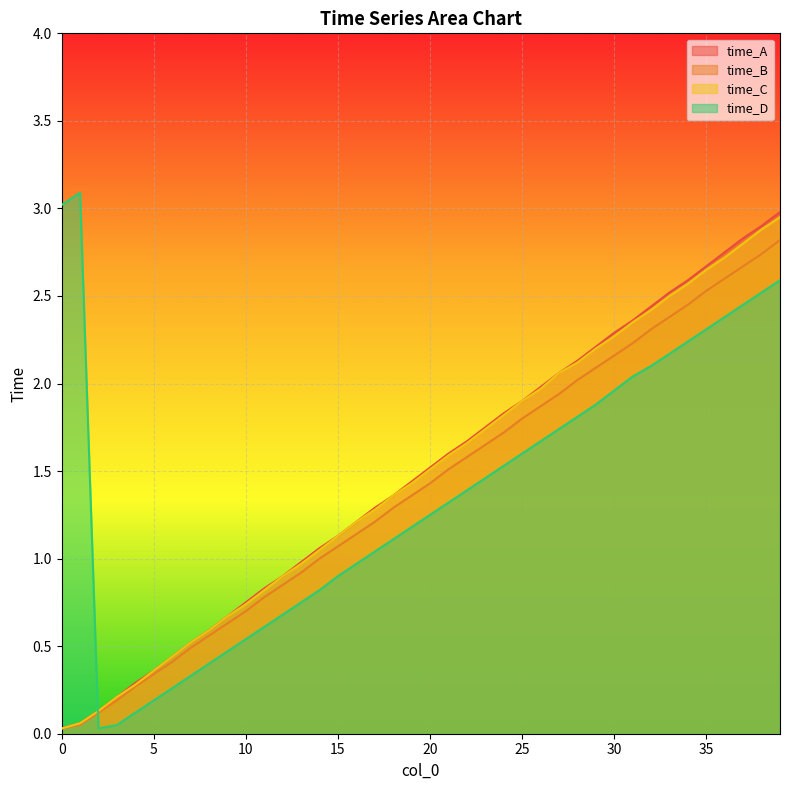

True or false: time_B has more than 1 interior local peaks.

False